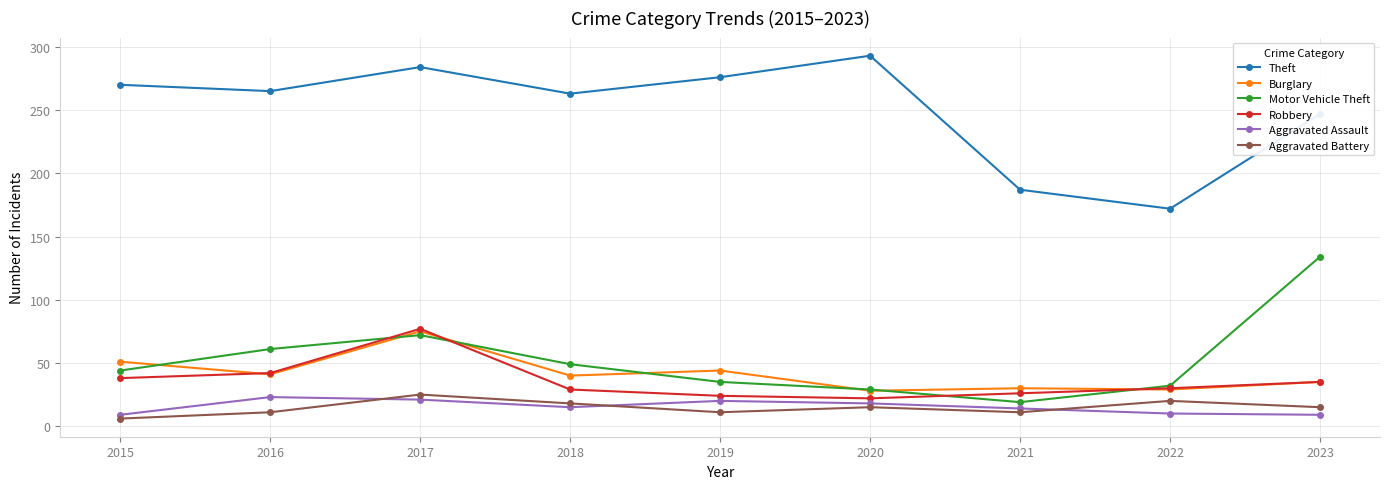

What is the average value of the Burglary series?

41